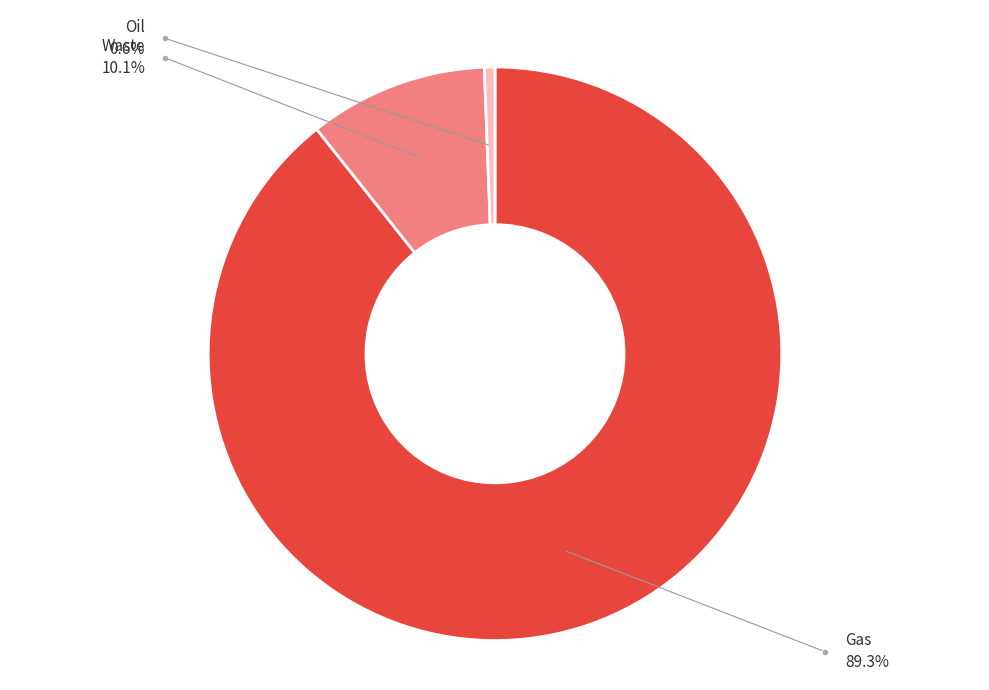

Does any single category account for the majority?

Yes